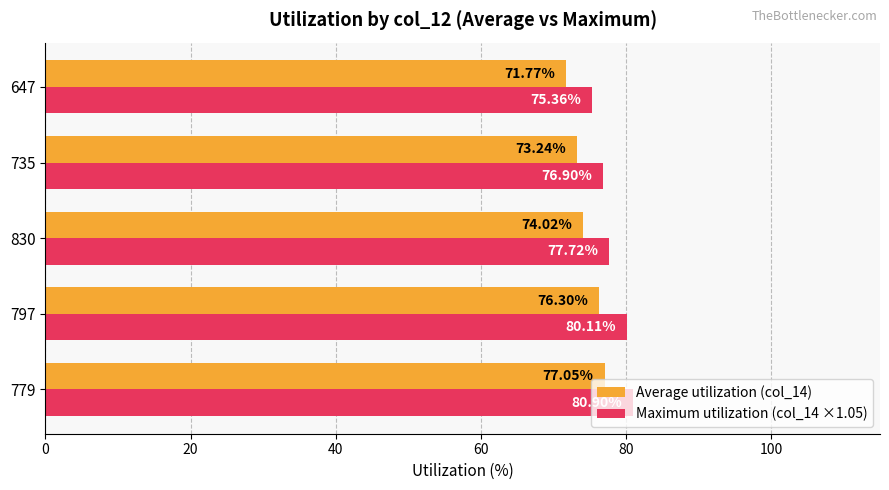

List the labels in order of Maximum utilization (col_14 ×1.05) value, smallest first.

647, 735, 830, 797, 779